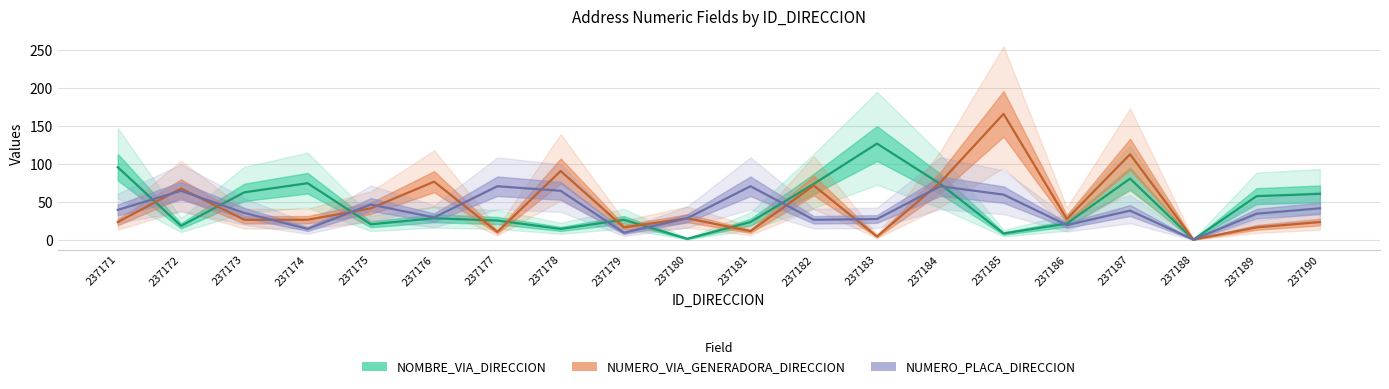

Where is the first local minimum for NOMBRE_VIA_DIRECCION?

237172